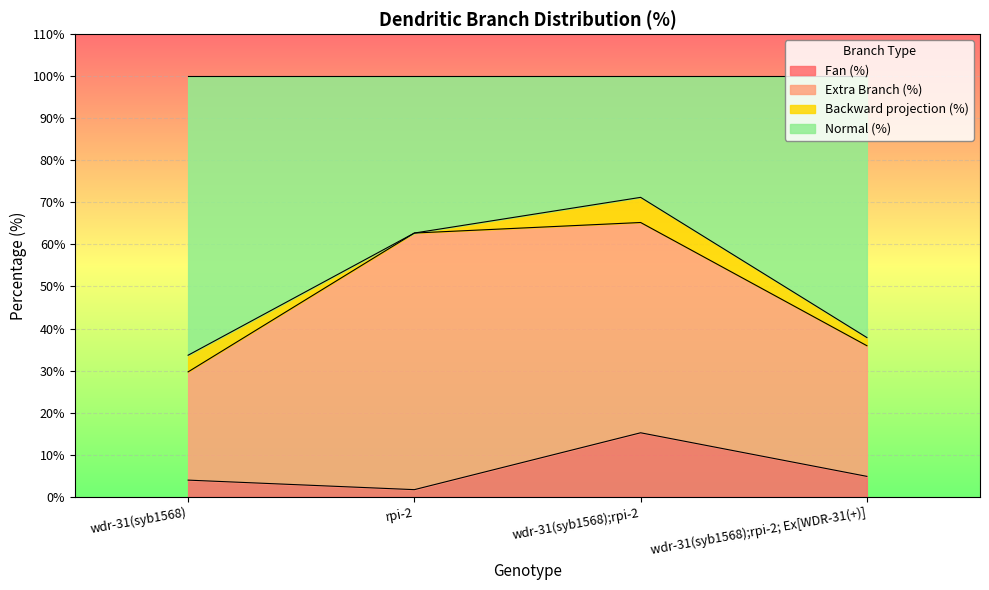

What is the highest value of the Fan (%) series?

15.2